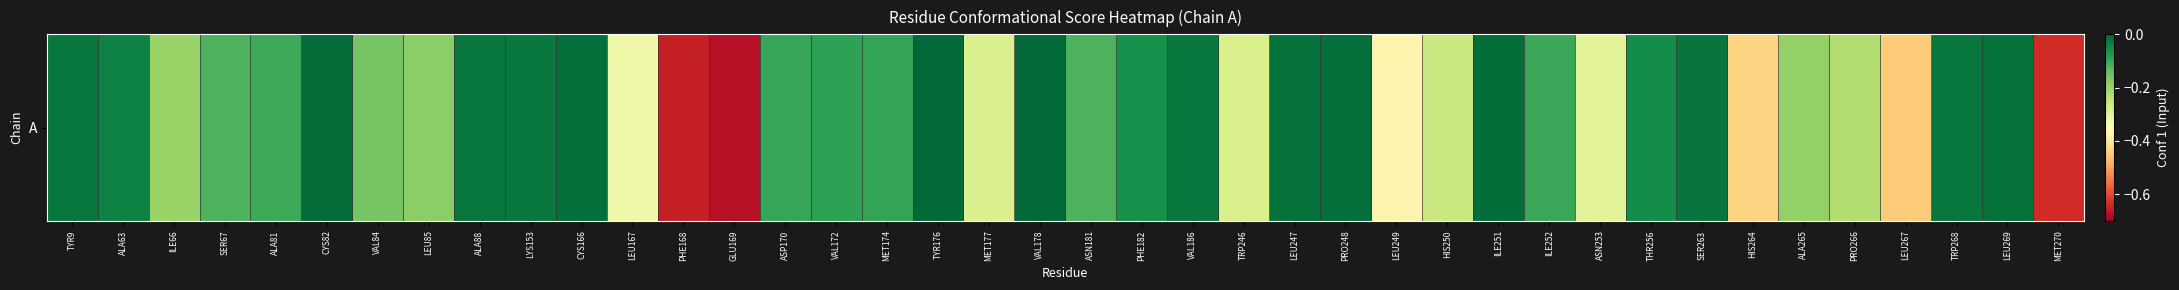

List the labels in order of value, smallest first.

GLU169, PHE168, MET270, LEU267, HIS264, LEU249, LEU167, ASN253, MET177, TRP246, HIS250, PRO266, ILE66, ALA265, LEU85, VAL84, ASN181, SER67, ALA81, ILE252, ASP170, MET174, VAL172, PHE182, THR256, ALA63, LYS153, VAL186, TYR9, TRP268, ALA88, SER263, LEU269, LEU247, PRO248, CYS166, ILE251, CYS82, TYR176, VAL178